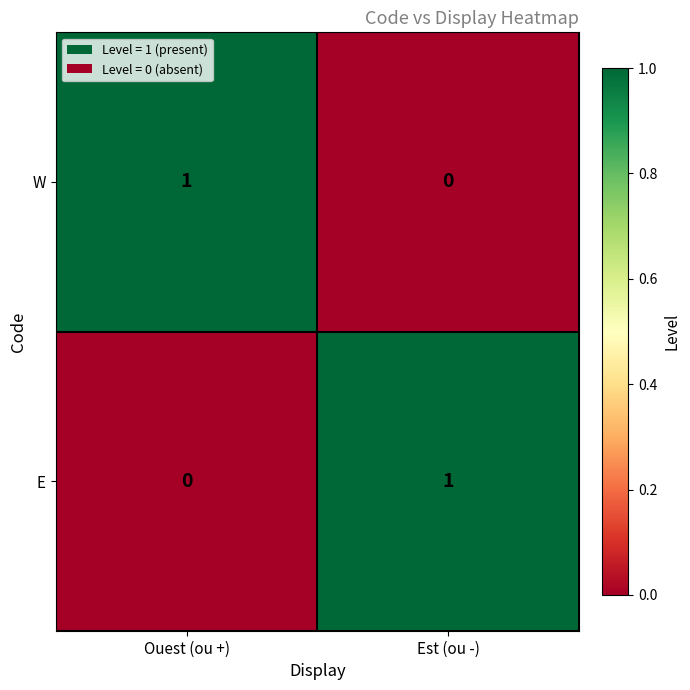

Where is W nearest to the value 0?

Est (ou -)